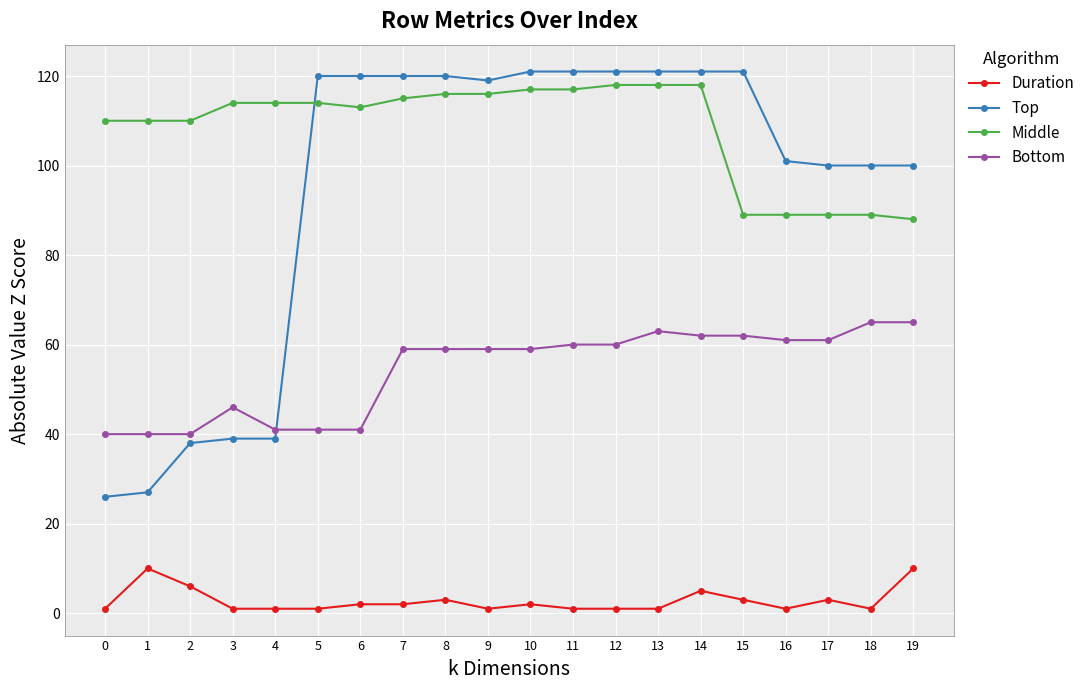

What is the lowest value of the Middle series?

88